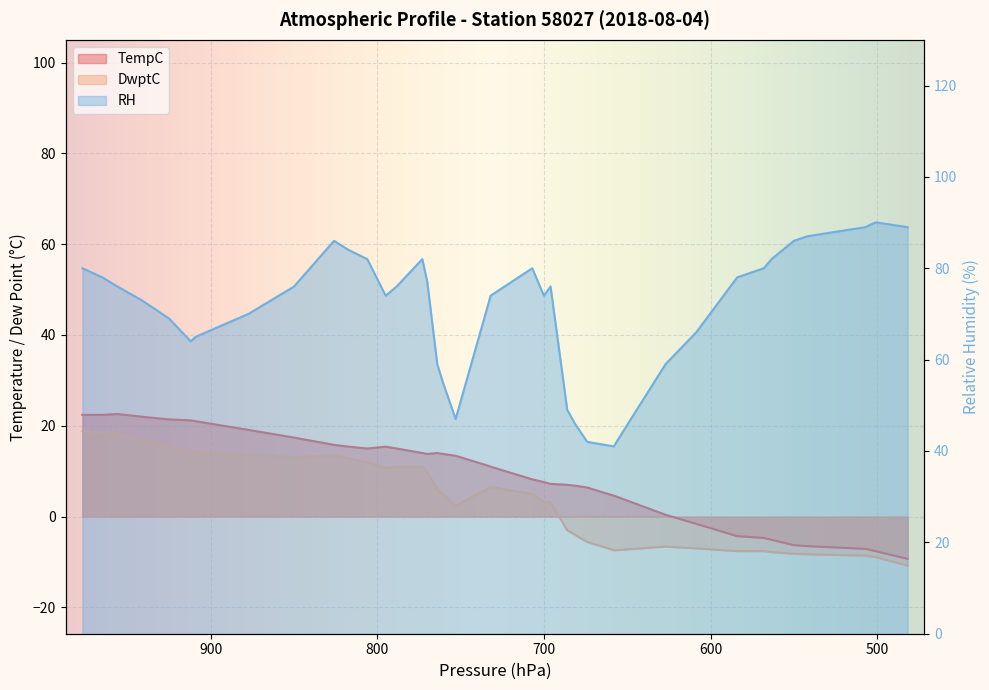

Reading left to right, list all the values displayed in this chart.

TempC: 22.4	22.4	22.6	22.0	21.4	21.2	21.0	19.1	17.4	15.8	15.4	15.0	15.4	15.0	14.0	13.8	14.0	13.8	13.4	11.2	11.0	8.2	7.6	7.2	7.0	6.8	6.4	4.6	4.4	0.4	-1.6	-4.3	-4.7	-5.1	-6.3	-6.5	-7.1	-7.6	-7.7	-9.3
DwptC: 18.8	18.4	18.2	16.9	15.4	14.2	14.2	13.6	13.1	13.5	12.8	12.0	10.8	10.9	11.0	9.9	6.0	4.9	2.4	6.2	6.5	5.0	3.2	3.2	-3.0	-4.0	-5.6	-7.4	-7.4	-6.6	-7.0	-7.6	-7.6	-7.8	-8.2	-8.3	-8.6	-8.9	-9.0	-10.8
RH: 80.0	78.0	76.0	73.0	69.0	64.0	65.0	70.0	76.0	86.0	84.0	82.0	74.0	76.0	82.0	77.0	59.0	55.0	47.0	72.0	74.0	80.0	74.0	76.0	49.0	46.0	42.0	41.0	42.0	59.0	66.0	78.0	80.0	82.0	86.0	87.0	89.0	90.0	90.0	89.0